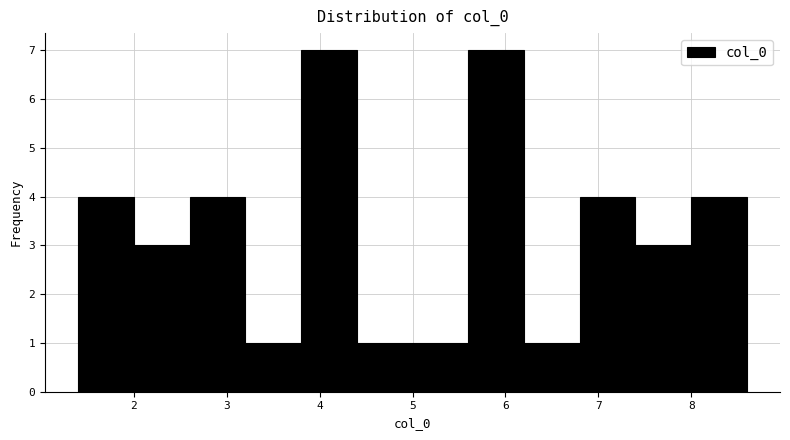

Reading left to right, list every bar in this chart as the range it spans on the x-axis followed by its height. Neither the bar edges nor the heights are printed on the chart, so give them approximately, as read against the axes.

1.4 to 2.0: 4
2.0 to 2.6: 3
2.6 to 3.2: 4
3.2 to 3.8: 1
3.8 to 4.4: 7
4.4 to 5.0: 1
5.0 to 5.6: 1
5.6 to 6.2: 7
6.2 to 6.8: 1
6.8 to 7.4: 4
7.4 to 8.0: 3
8.0 to 8.6: 4